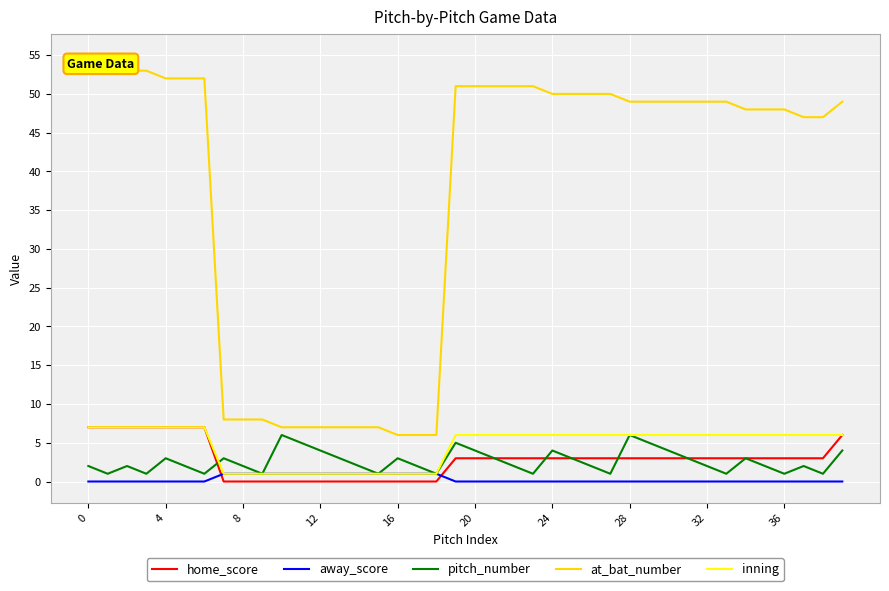

Reading left to right, what are all the values shown in this chart?

home_score: 7	7	7	7	7	7	7	0	0	0	0	0	0	0	0	0	0	0	0	3	3	3	3	3	3	3	3	3	3	3	3	3	3	3	3	3	3	3	3	6
away_score: 0	0	0	0	0	0	0	1	1	1	1	1	1	1	1	1	1	1	1	0	0	0	0	0	0	0	0	0	0	0	0	0	0	0	0	0	0	0	0	0
pitch_number: 2	1	2	1	3	2	1	3	2	1	6	5	4	3	2	1	3	2	1	5	4	3	2	1	4	3	2	1	6	5	4	3	2	1	3	2	1	2	1	4
at_bat_number: 55	55	53	53	52	52	52	8	8	8	7	7	7	7	7	7	6	6	6	51	51	51	51	51	50	50	50	50	49	49	49	49	49	49	48	48	48	47	47	49
inning: 7	7	7	7	7	7	7	1	1	1	1	1	1	1	1	1	1	1	1	6	6	6	6	6	6	6	6	6	6	6	6	6	6	6	6	6	6	6	6	6